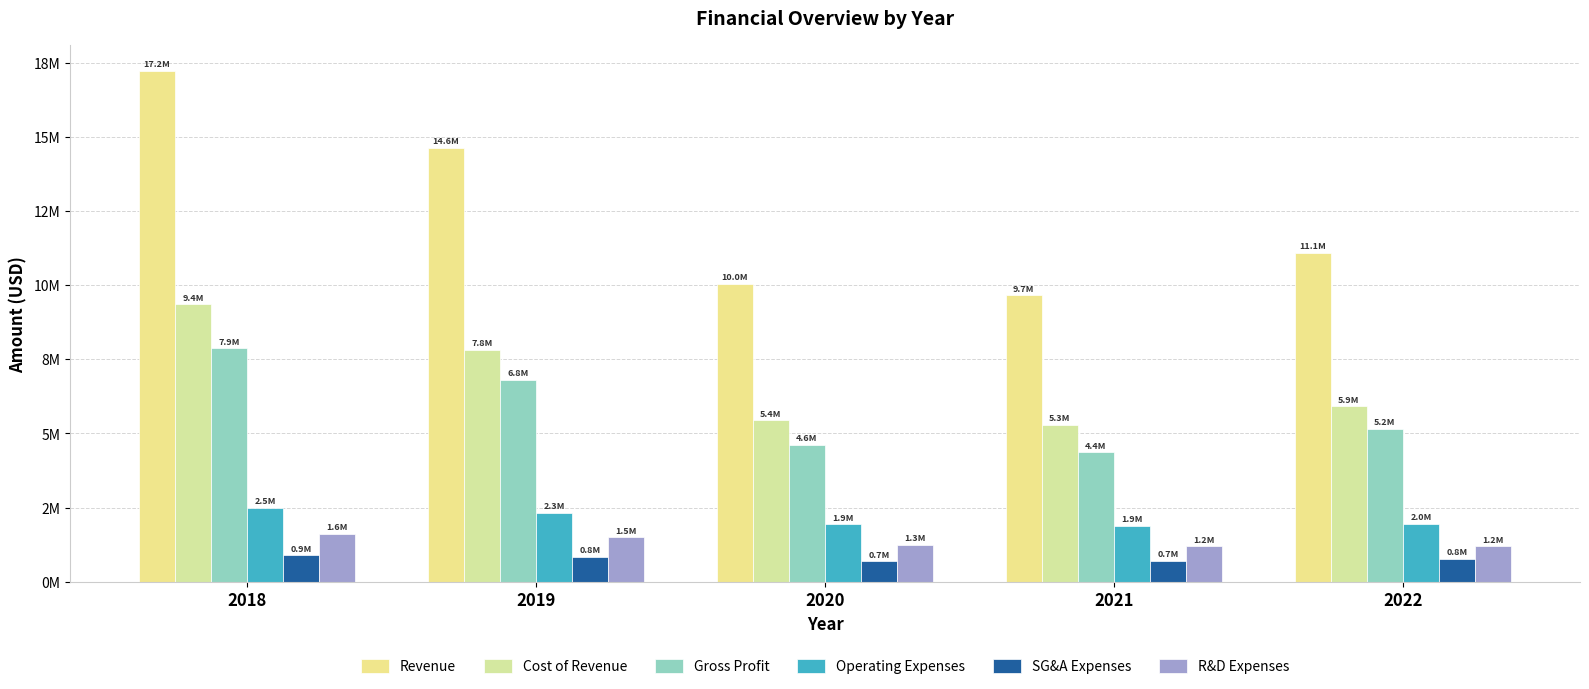

Which series has the widest spread of values?

Revenue